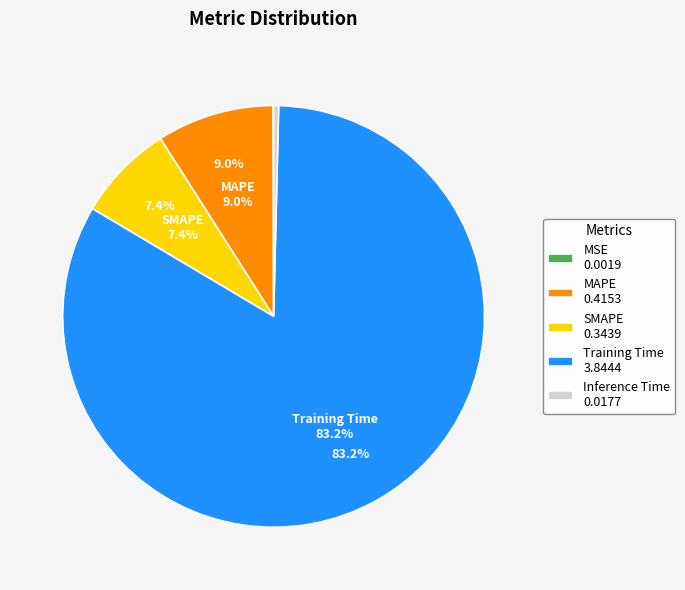

Does Training Time account for over 50% of the chart?

Yes